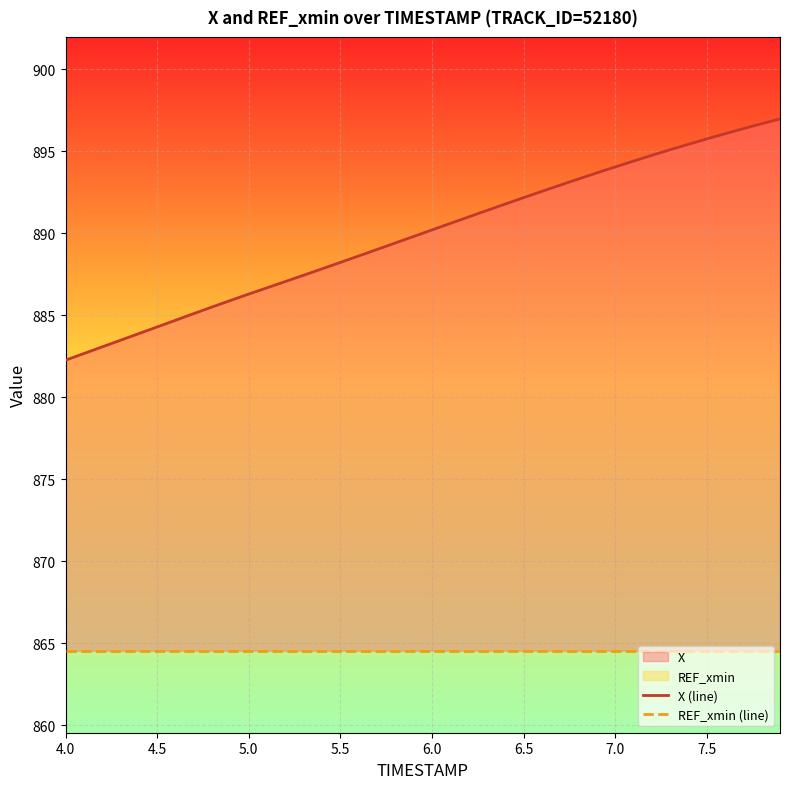

At which label does REF_xmin (line) reach its minimum?

4.0